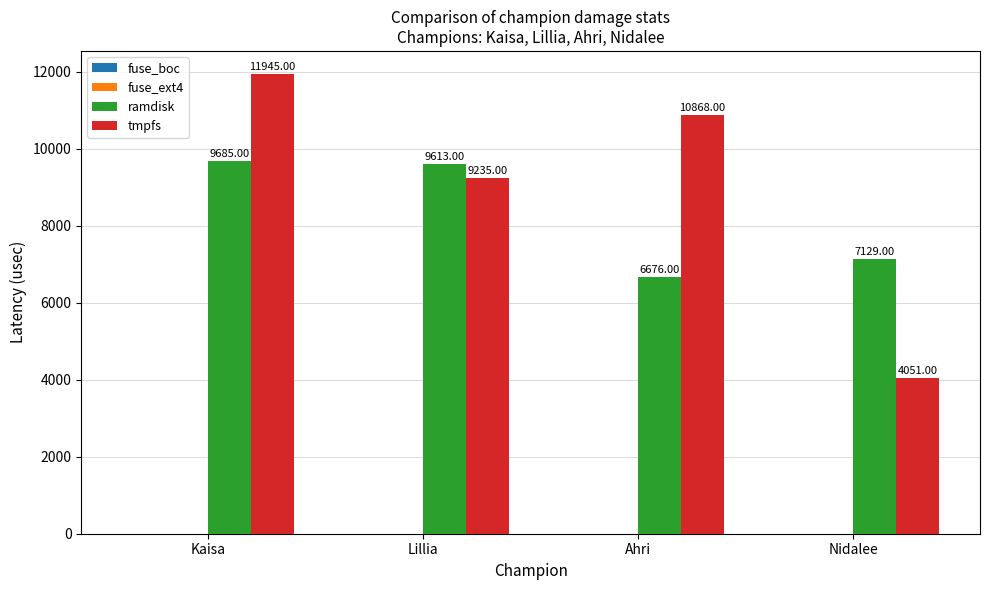

Where is tmpfs nearest to the value 7998?

Lillia